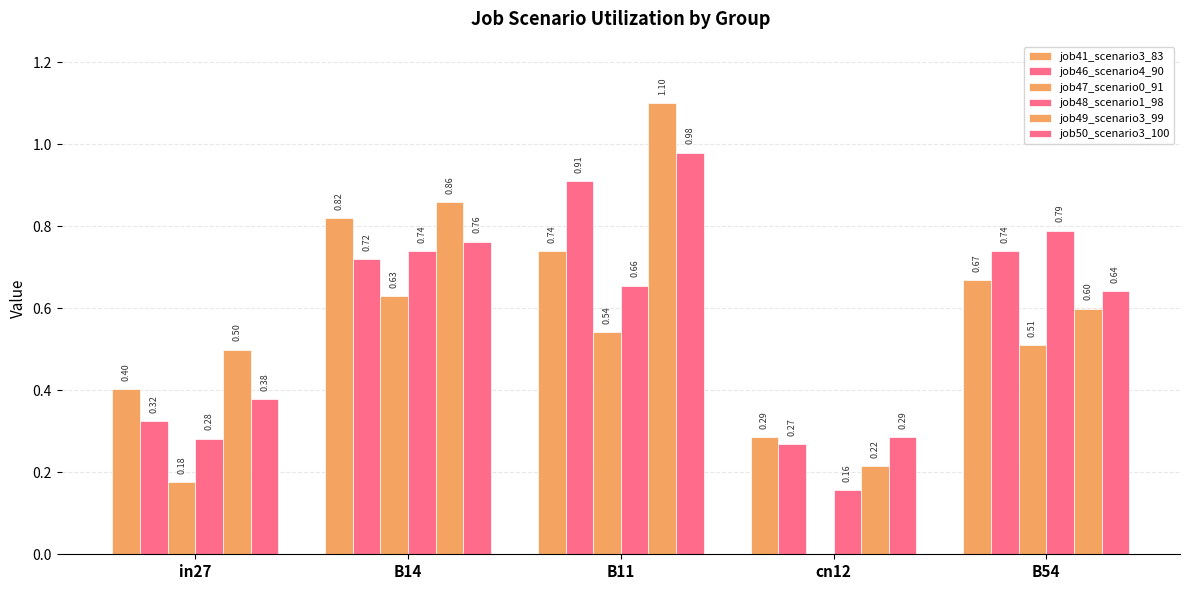

How many groups of bars are there?

5